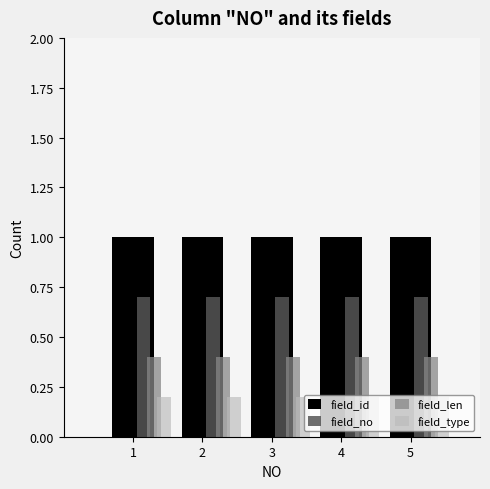

What is the highest value of the field_len series?

0.4